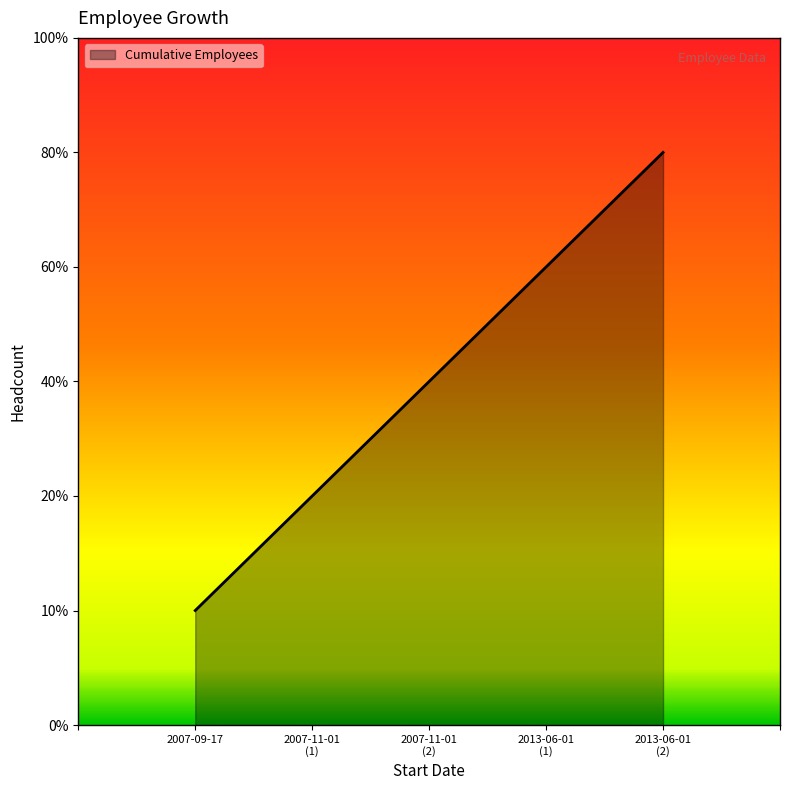

Rank the categories by value from highest to lowest.

2013-06-01
(2), 2013-06-01
(1), 2007-11-01
(2), 2007-11-01
(1), 2007-09-17